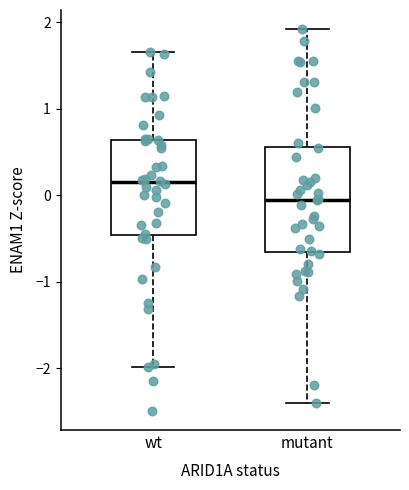

Reading left to right, read every box against the y-axis: the position of its median line, the range the box covers, and the ends of its whiskers. The values are not printed on the chart, so give them approximately, as read against the axis.

wt: median 0.2, box -0.5 to 0.6, whiskers -2.0 to 1.7
mutant: median 0.0, box -0.6 to 0.6, whiskers -2.4 to 1.9